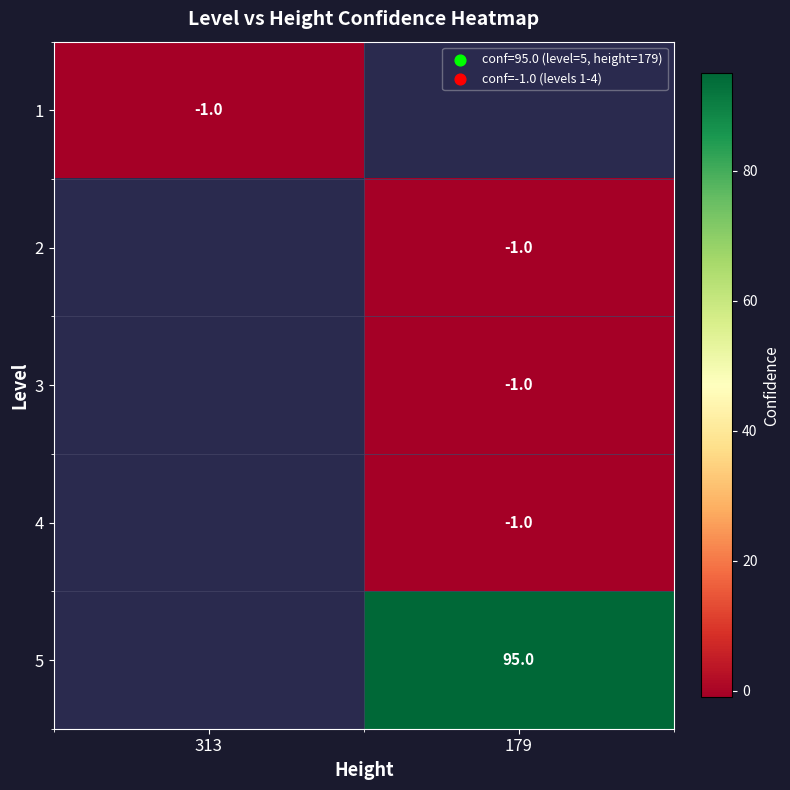

The value of 1 at 313 is -1. True or false?

True